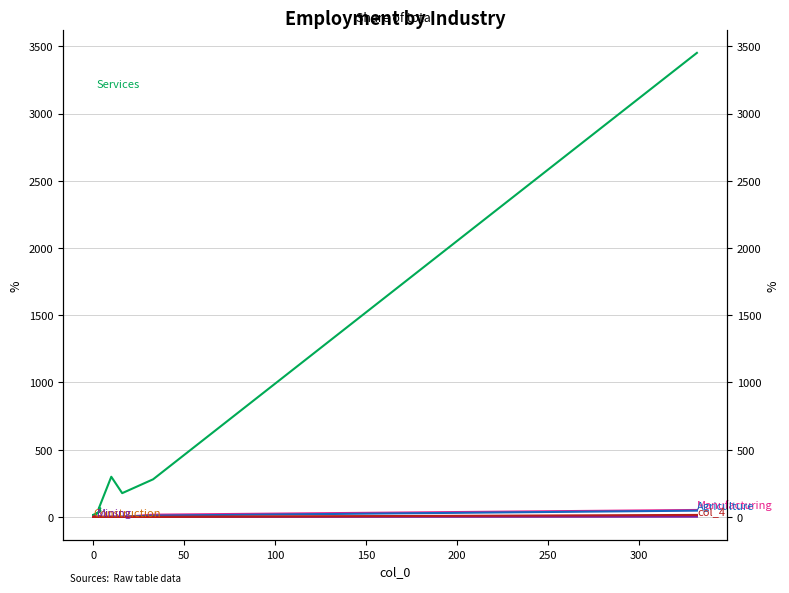

True or false: Mining has more than 1 interior local peaks.

False